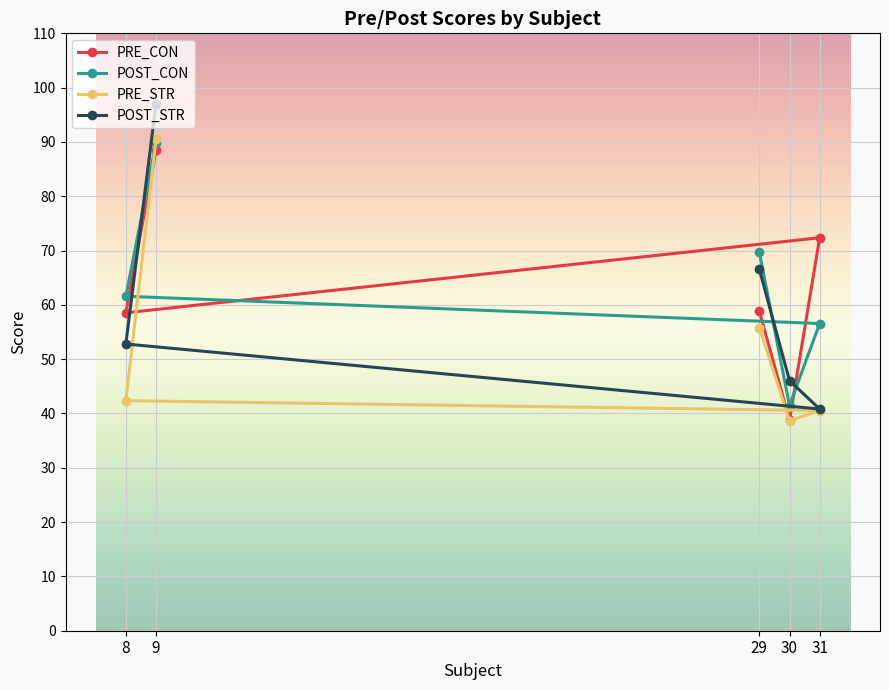

At which label does PRE_STR first exceed 42?

8